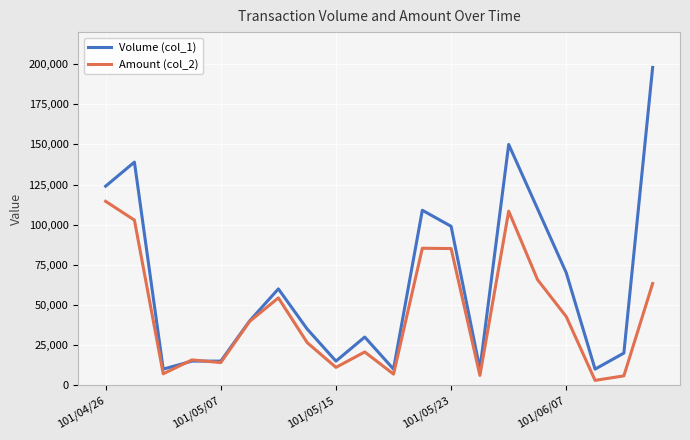

Which series has the largest total across all categories?

Volume (col_1)